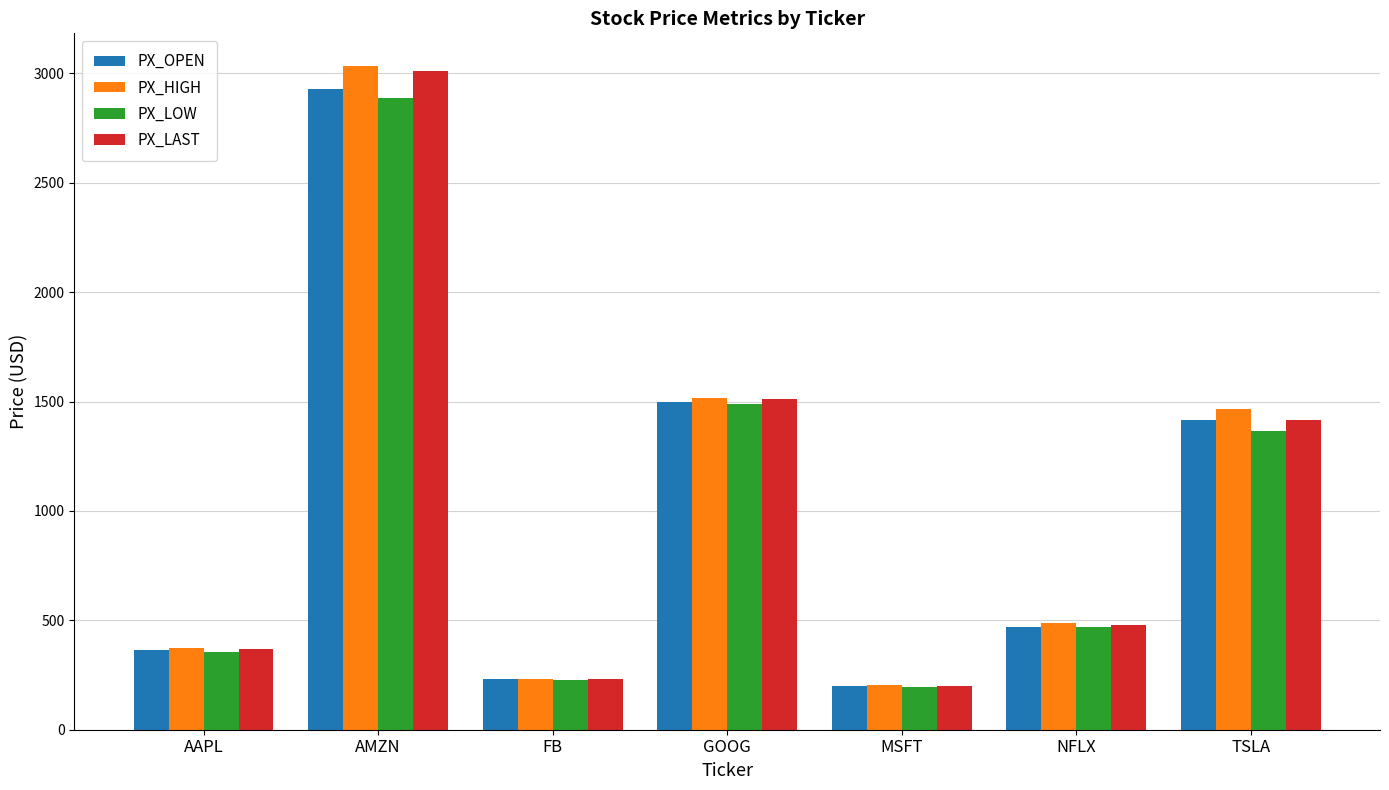

Is the value of PX_OPEN at TSLA greater than the value of PX_LAST at NFLX?

Yes